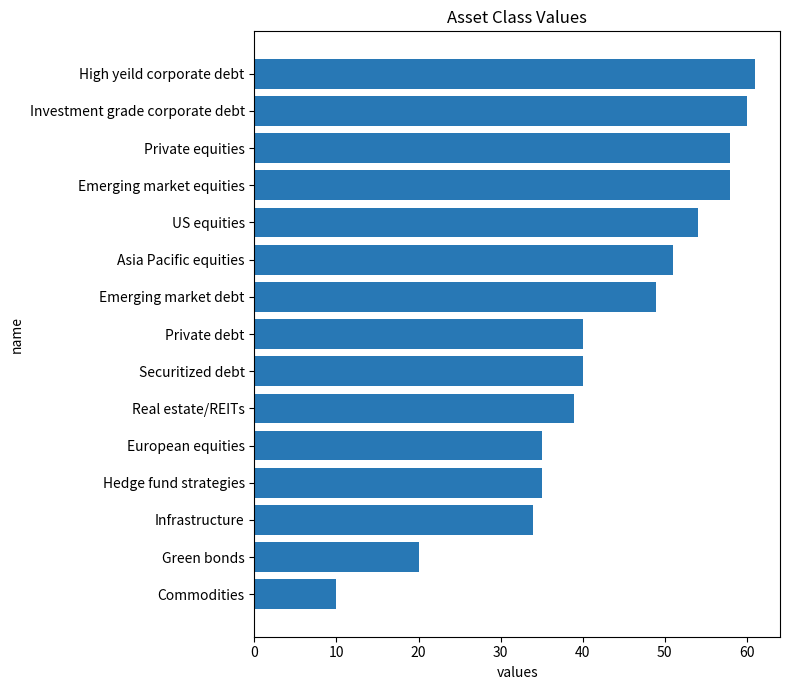

How many bars are there in total?

15